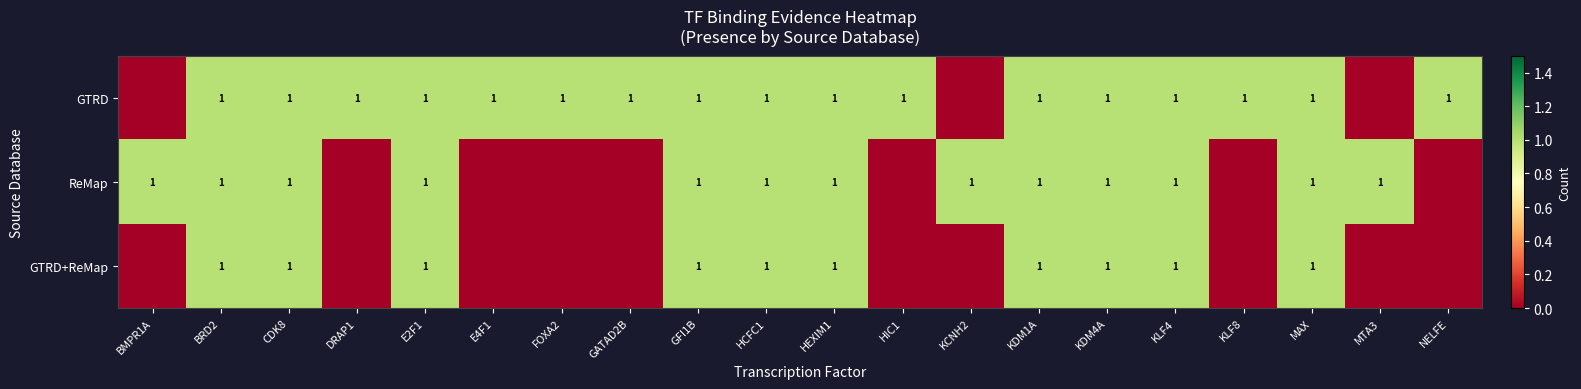

The ReMap series shows 0 at KDM4A. True or false?

False